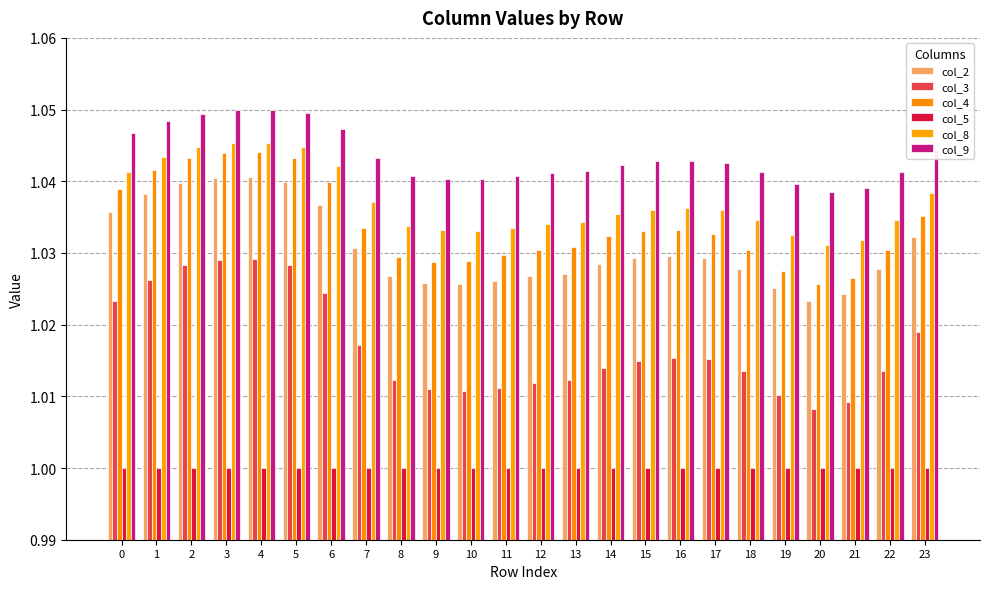

True or false: col_8 has a value of 1.0 at 19.

True